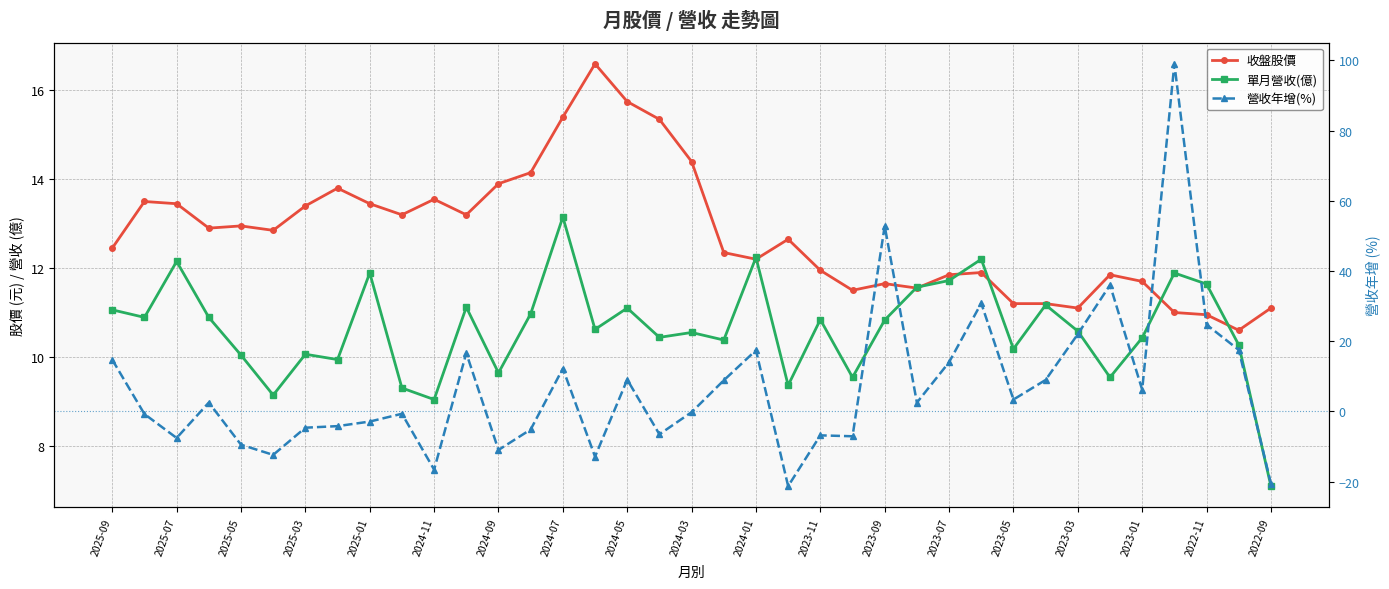

What is the sum of all 單月營收(億) values?

393.5